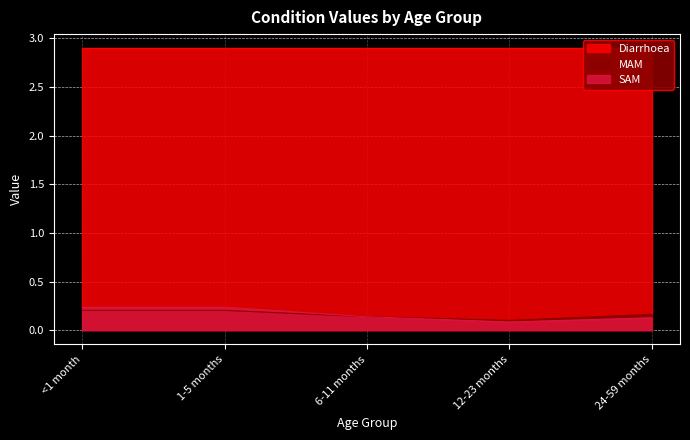

The value of SAM at 24-59 months is 0.1. True or false?

True